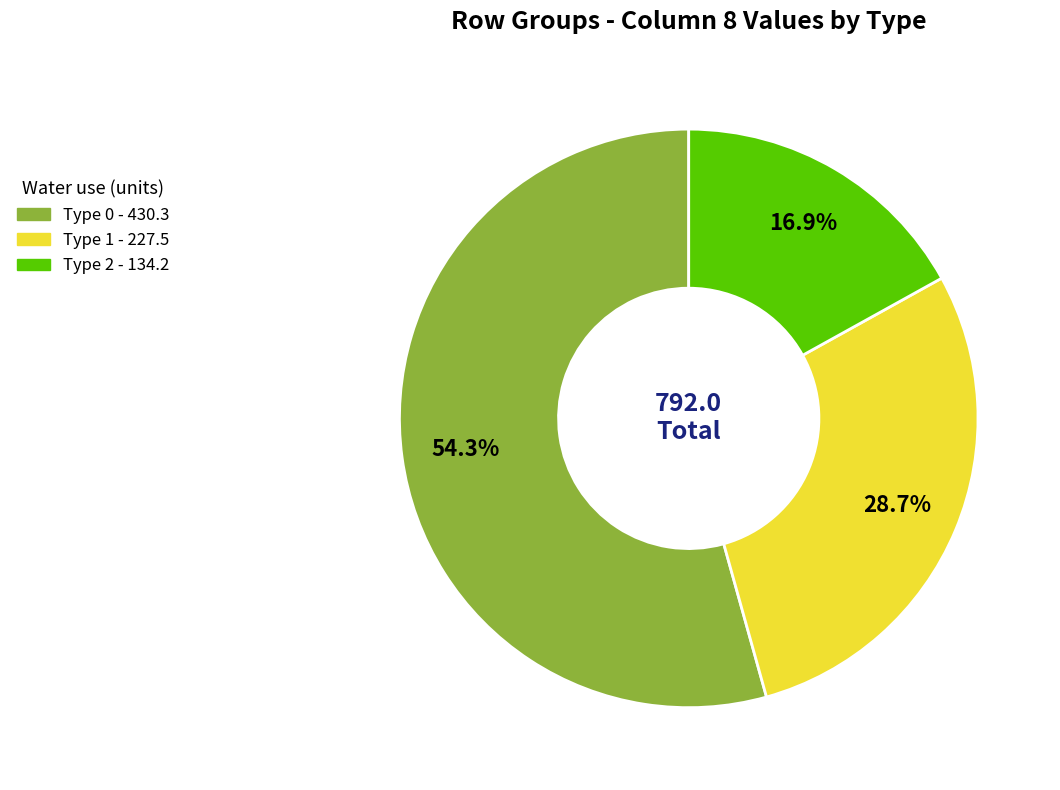

Is there any slice that represents more than half of the pie?

Yes